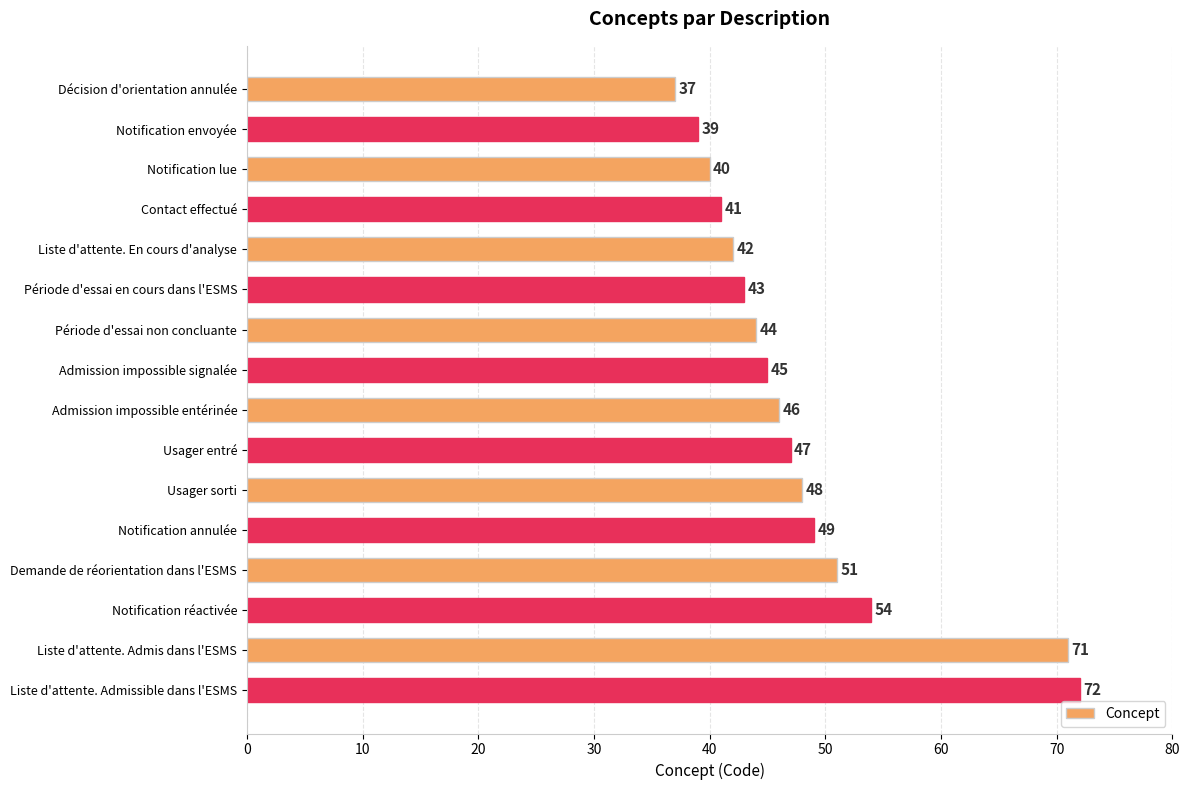

How many bars are there in total?

16